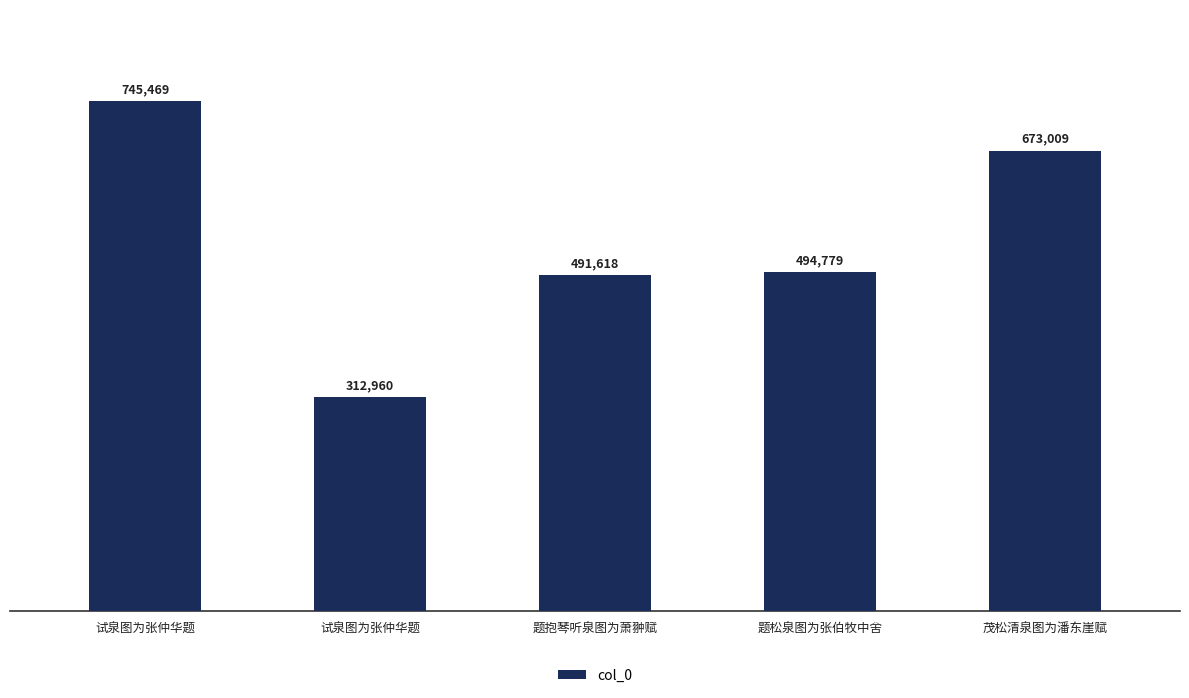

At which label does the data first exceed 494779?

试泉图为张仲华题